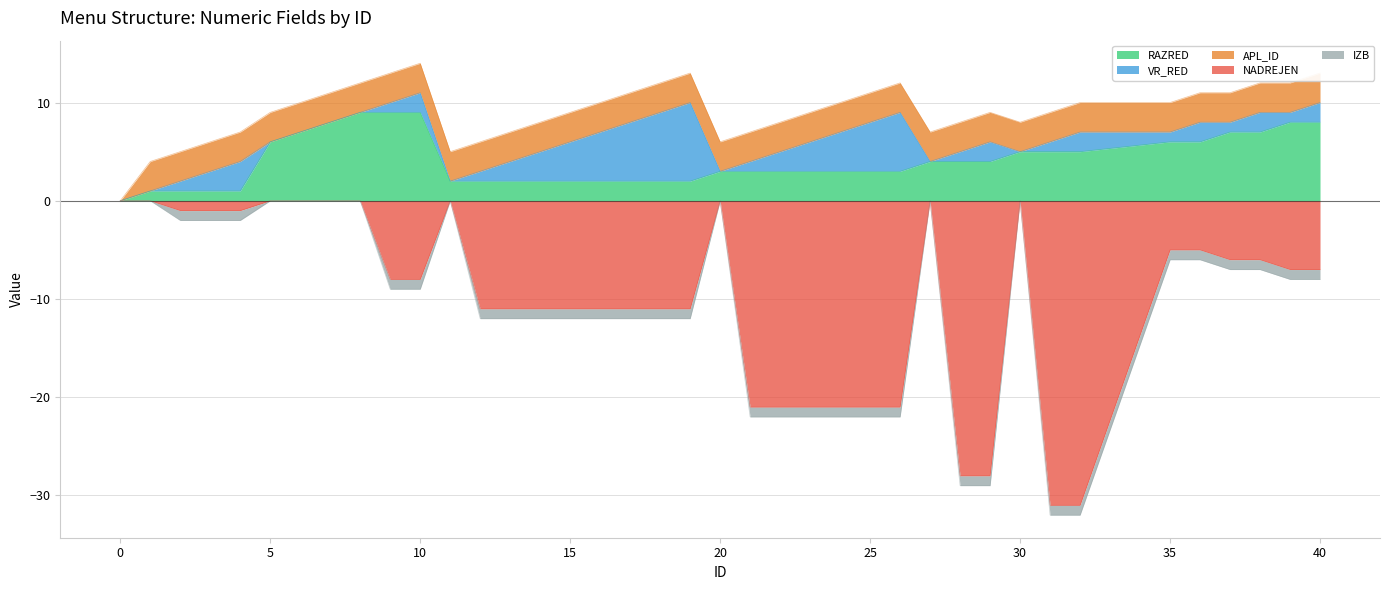

True or false: RAZRED has a value of 2 at 30.

False